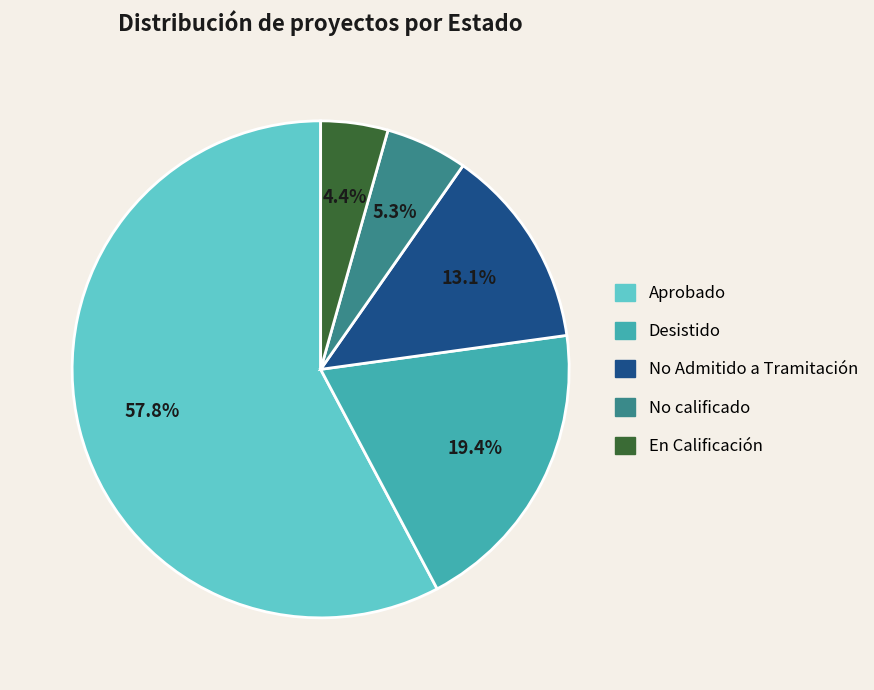

What portion of the pie excludes Desistido?

80.6%